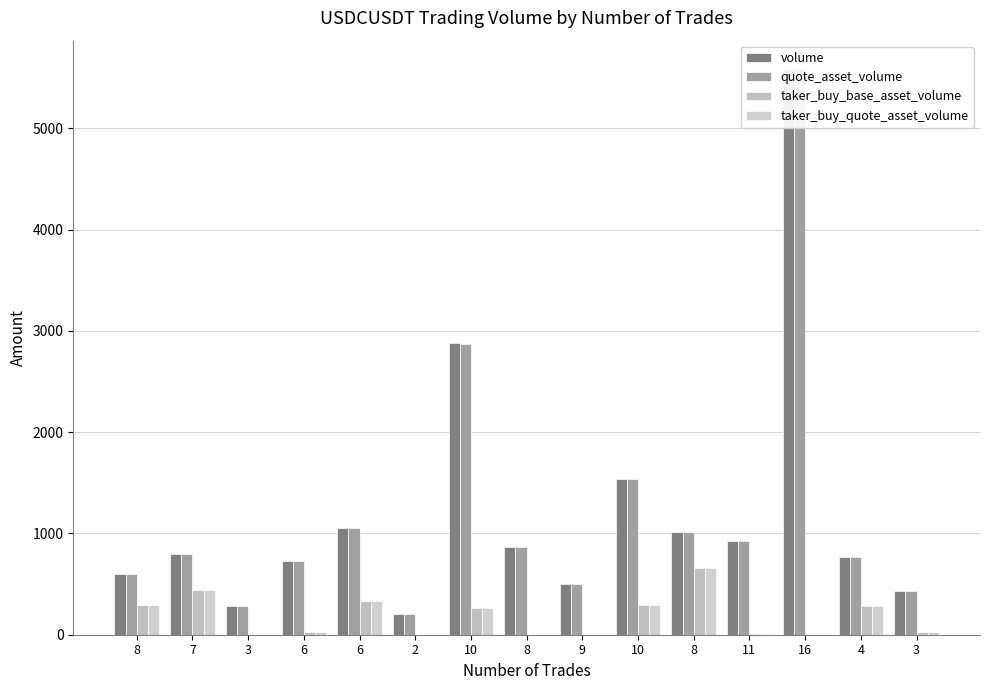

Which series has the largest total across all categories?

volume